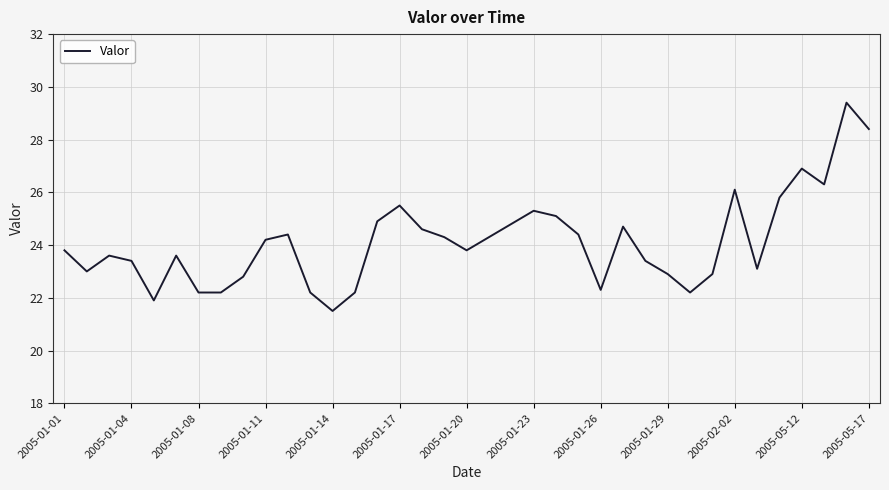

What is the greatest value displayed?

29.4